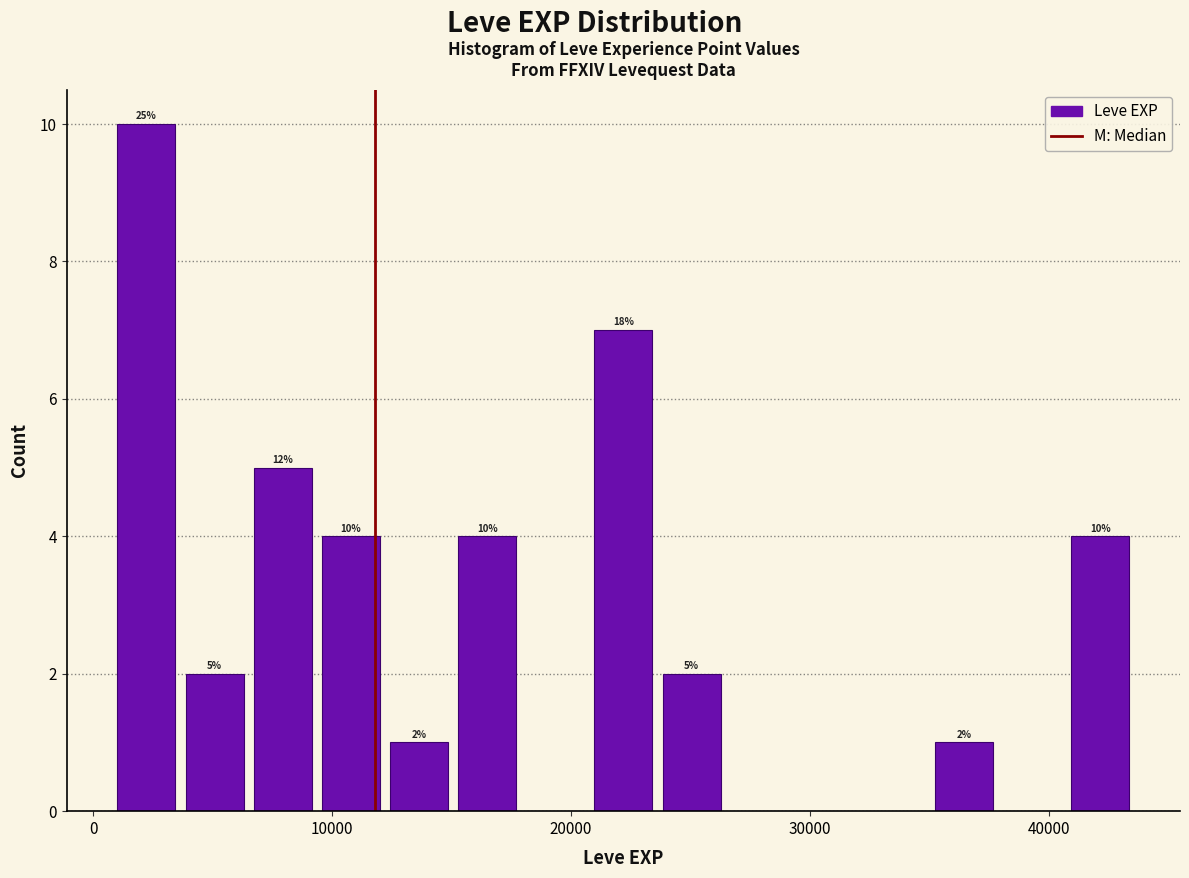

Read against the x-axis, roughly where is the centre of the tallest bar?

2000